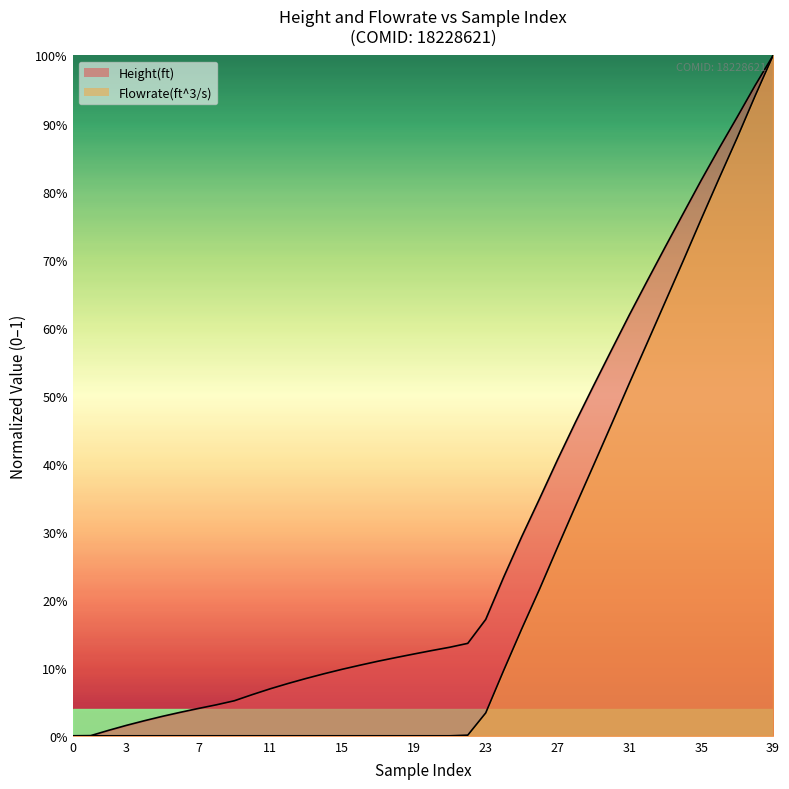

Does the chart display data point markers on the line(s)?

No